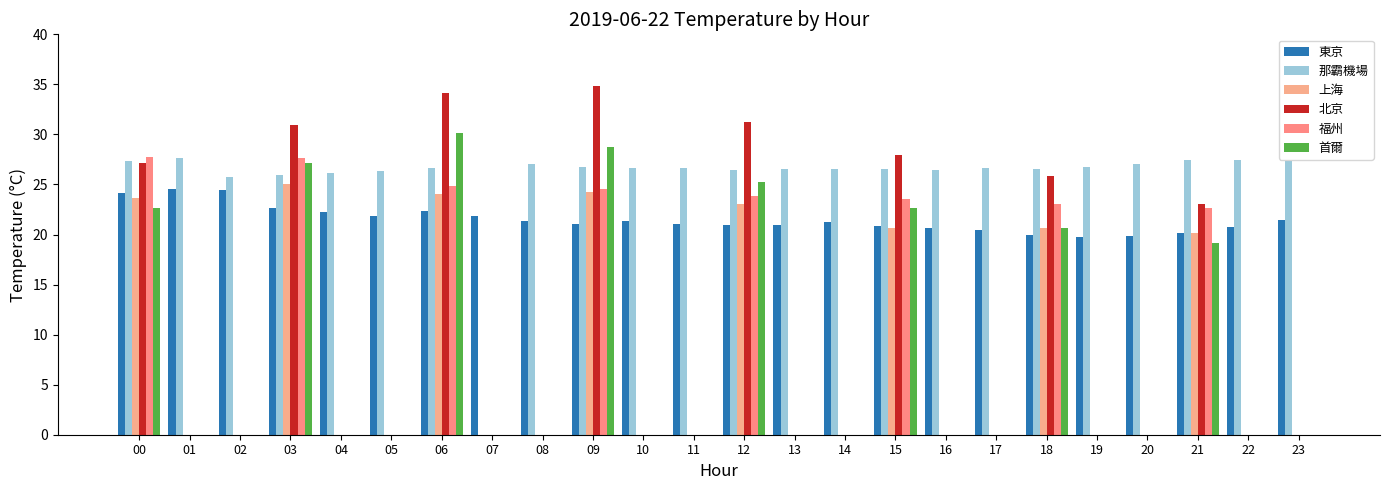

What are all the series names shown in the legend?

東京, 那霸機場, 上海, 北京, 福州, 首爾